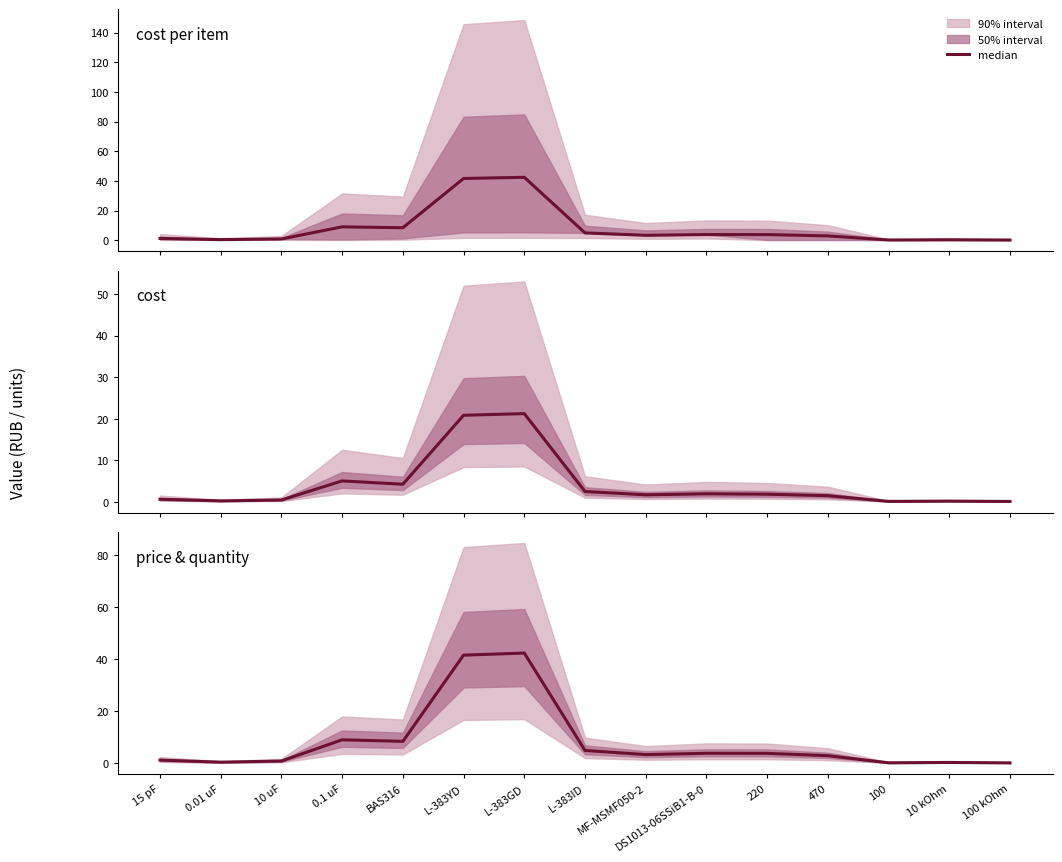

What is the total value across all series at DS1013-06SSiB1-B-0?

9.5